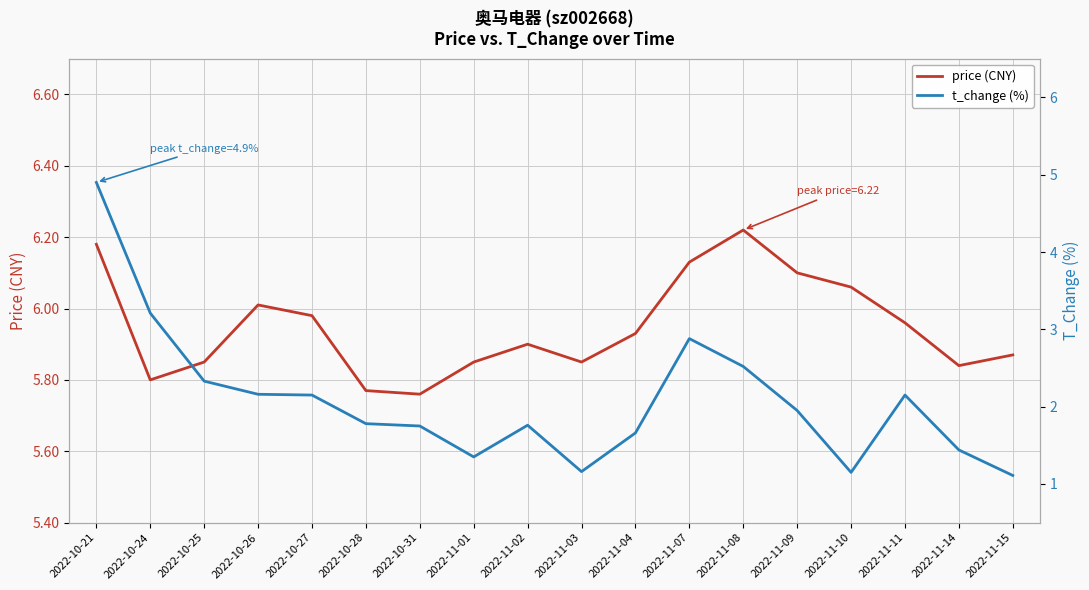

Reading right to left, what are all the values shown in this chart?

price (CNY): 2022-11-15=5.9	2022-11-14=5.8	2022-11-11=6.0	2022-11-10=6.1	2022-11-09=6.1	2022-11-08=6.2	2022-11-07=6.1	2022-11-04=5.9	2022-11-03=5.8	2022-11-02=5.9	2022-11-01=5.8	2022-10-31=5.8	2022-10-28=5.8	2022-10-27=6.0	2022-10-26=6.0	2022-10-25=5.8	2022-10-24=5.8	2022-10-21=6.2
t_change (%): 2022-11-15=1.1	2022-11-14=1.4	2022-11-11=2.1	2022-11-10=1.1	2022-11-09=1.9	2022-11-08=2.5	2022-11-07=2.9	2022-11-04=1.7	2022-11-03=1.2	2022-11-02=1.8	2022-11-01=1.4	2022-10-31=1.8	2022-10-28=1.8	2022-10-27=2.1	2022-10-26=2.2	2022-10-25=2.3	2022-10-24=3.2	2022-10-21=4.9